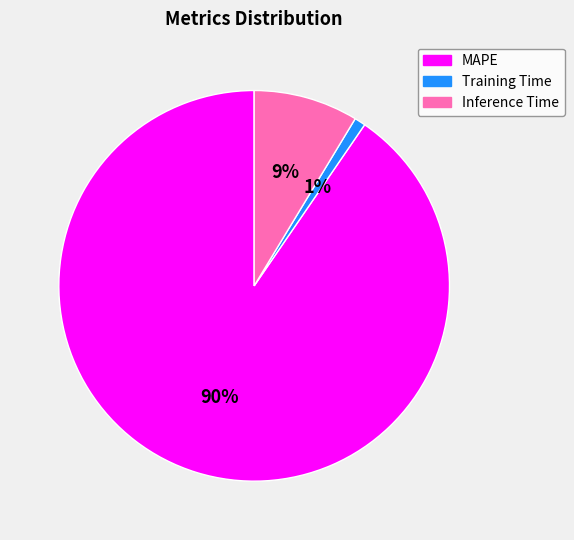

Combined, do Training Time and MAPE account for over 50%?

Yes